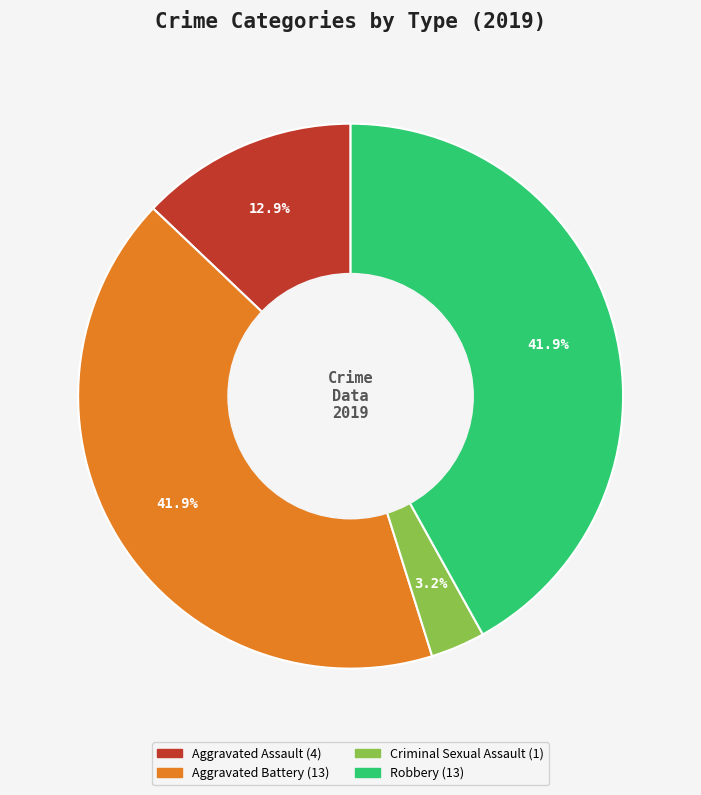

To the nearest percent, what percentage of the pie is Robbery?

42%